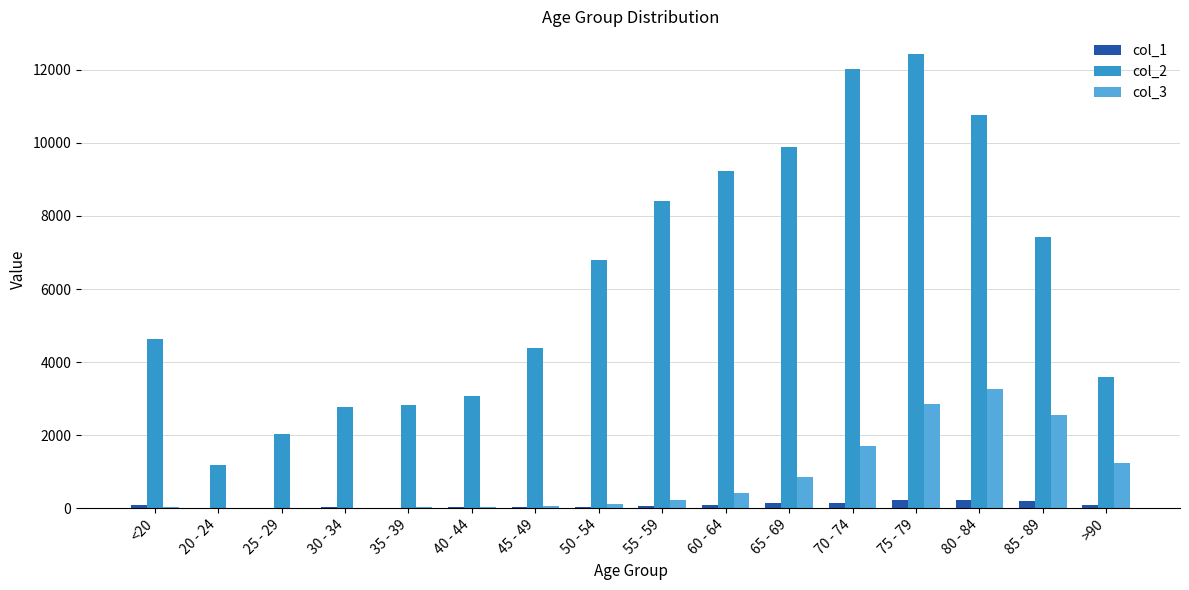

How many groups of bars are there?

16